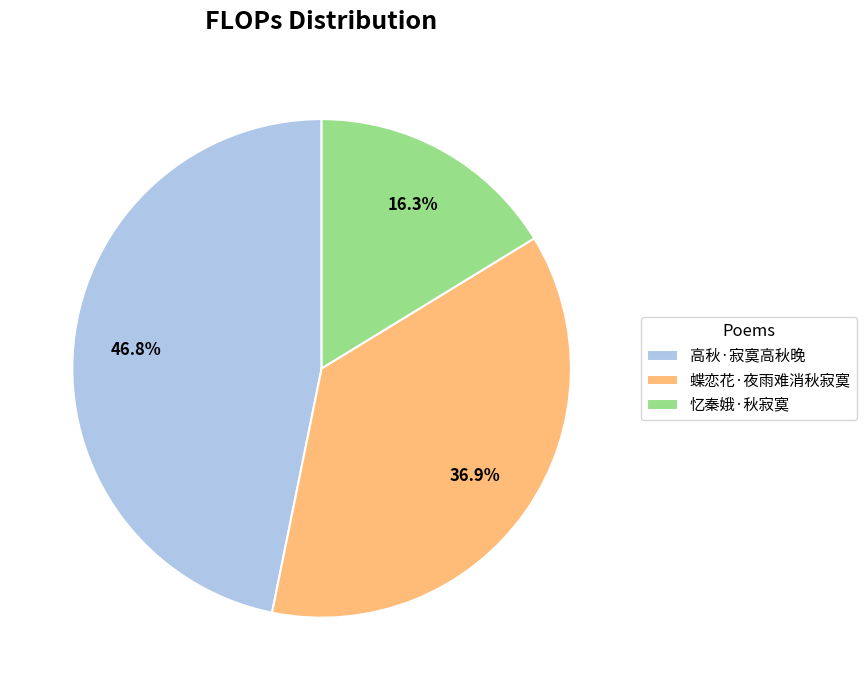

What is the ratio of the value at 蝶恋花·夜雨难消秋寂寞 to the value at 高秋·寂寞高秋晚?

0.8